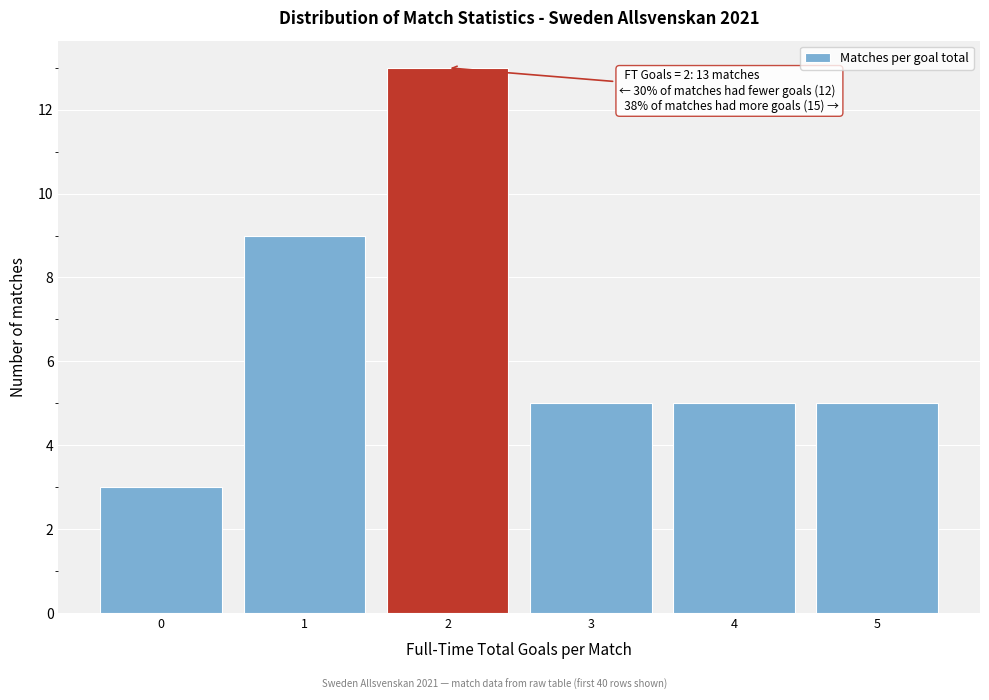

Over which range of the x-axis is the bar tallest?

1.5 to 2.5